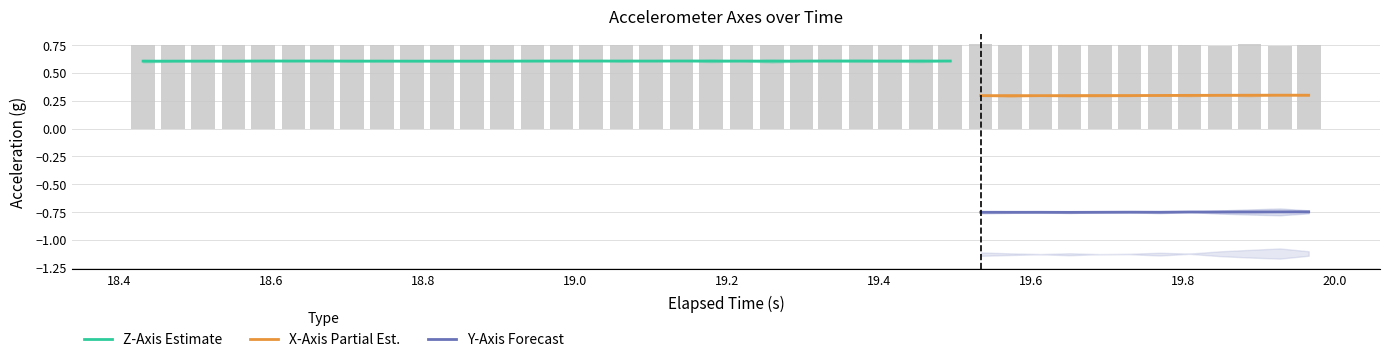

Is the value of X-Axis (g) at 27 greater than the value of Z-Axis (g) at 31?

No